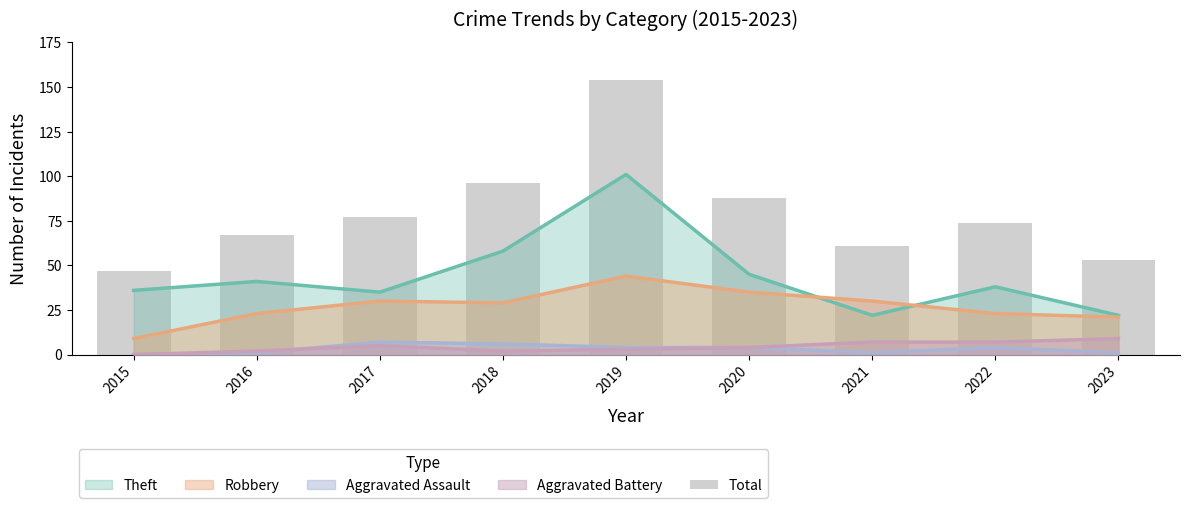

How many bars are there in total?

9